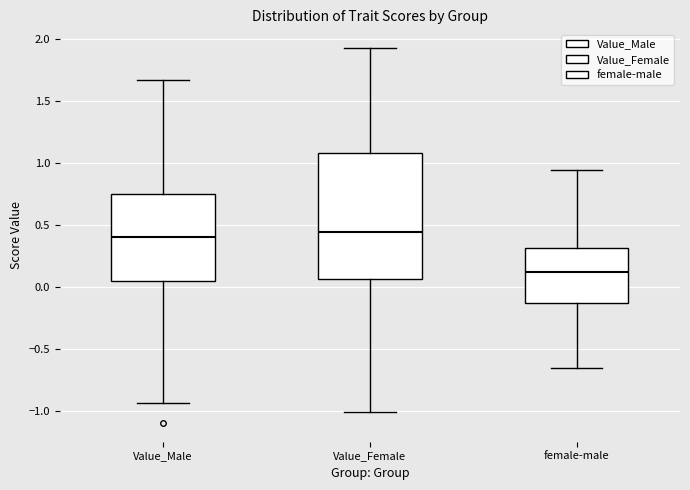

Which box's median line is the lowest?

female-male